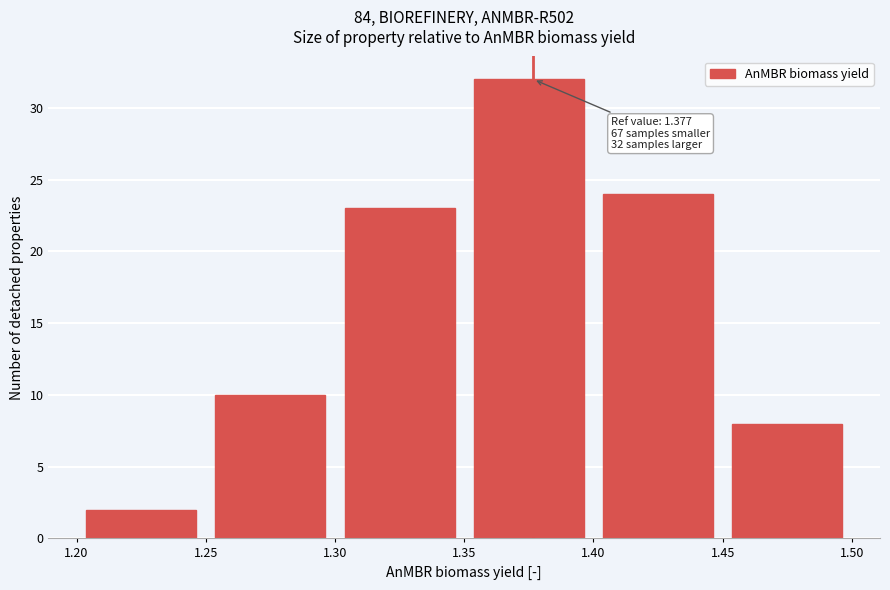

Which range on the x-axis has the tallest bar?

1.35 to 1.40